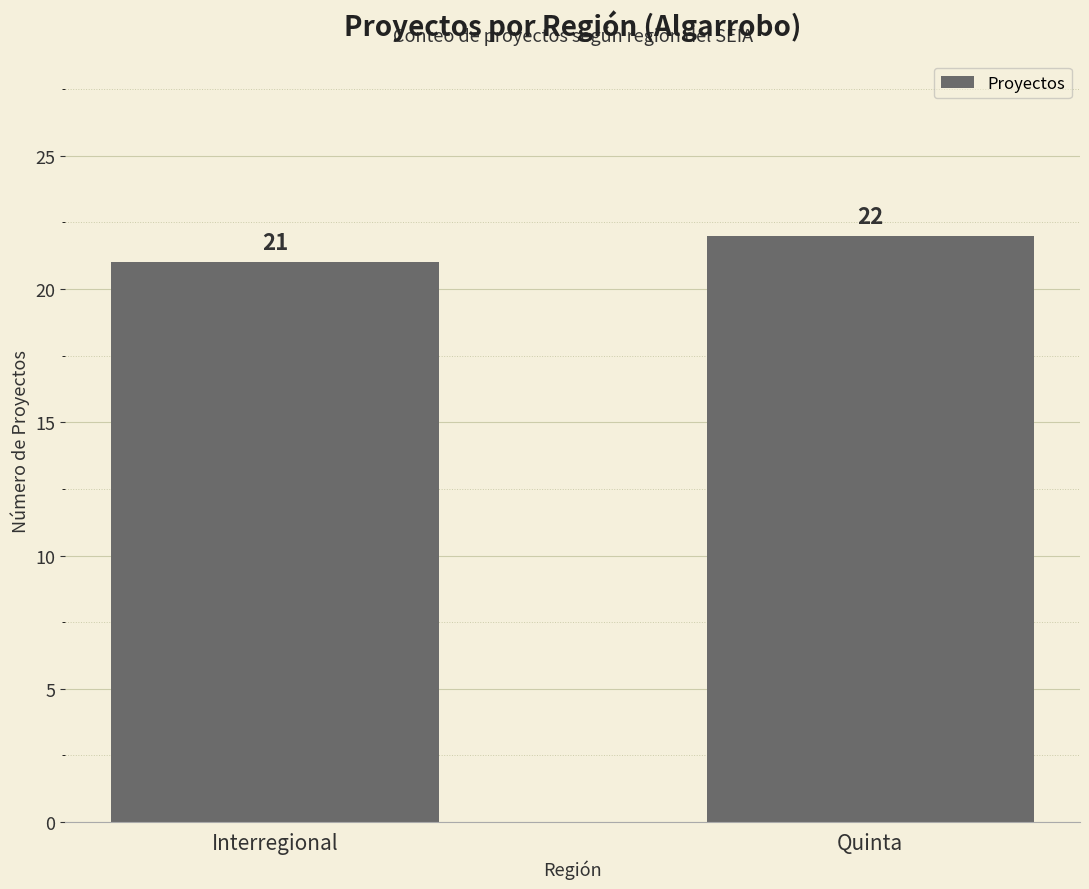

What is the label of the 2nd bar from the left?

Quinta